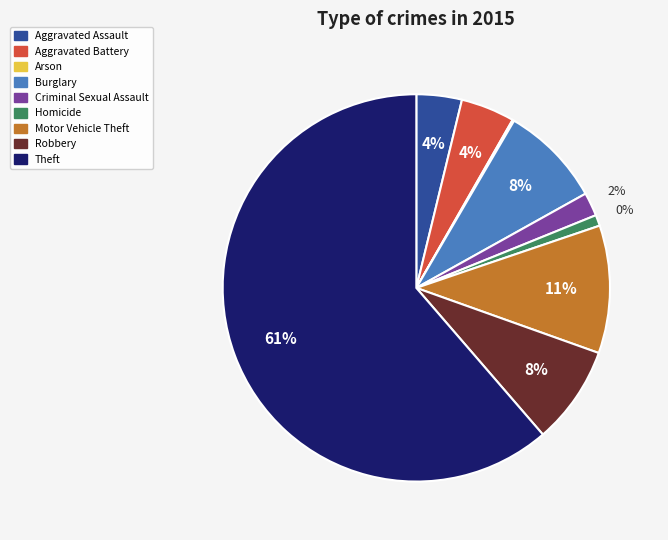

To the nearest percent, what is the average slice percentage?

11%